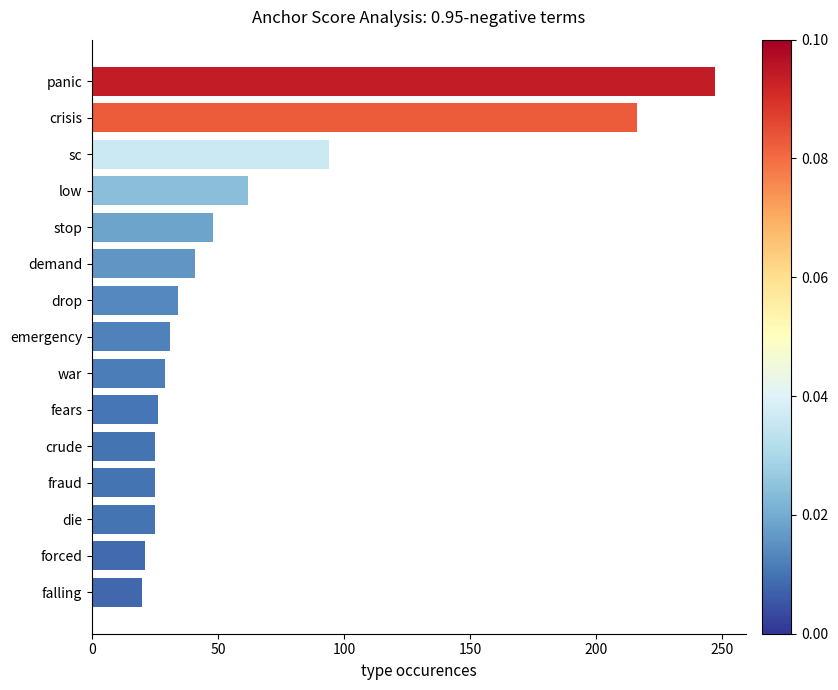

What is the change in value from emergency to crude?

-6